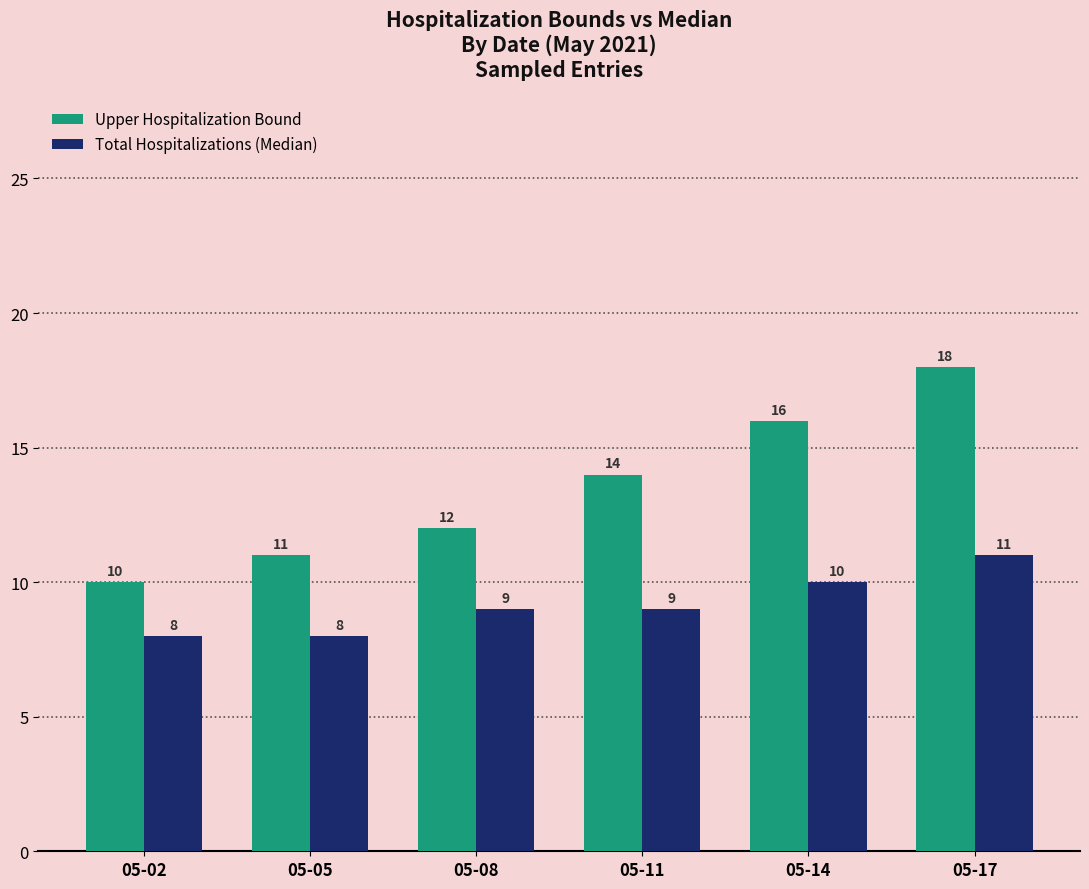

List the labels in order of Upper Hospitalization Bound value, smallest first.

05-02, 05-05, 05-08, 05-11, 05-14, 05-17